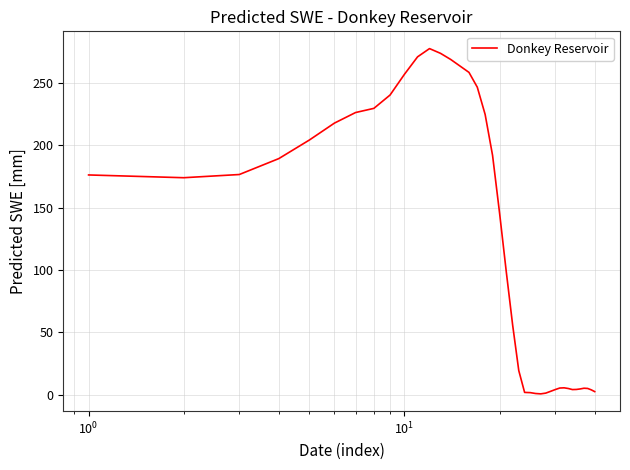

What is the greatest value displayed?

277.4